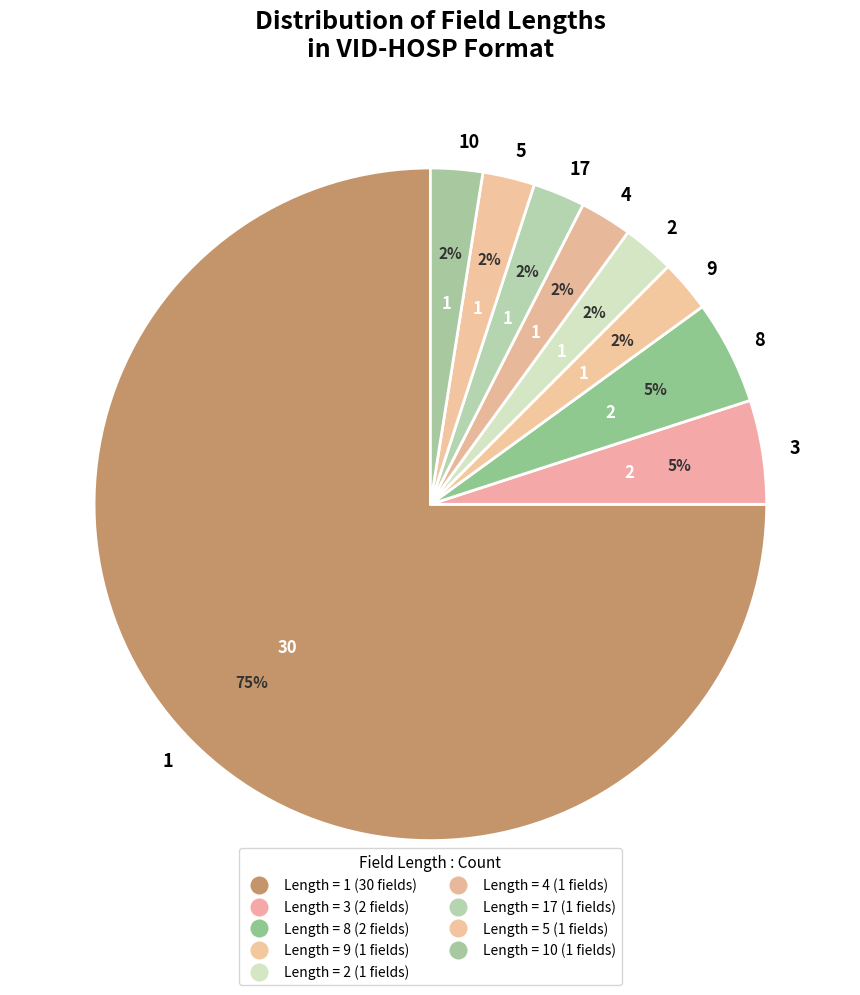

Count the number of slices in the pie.

9